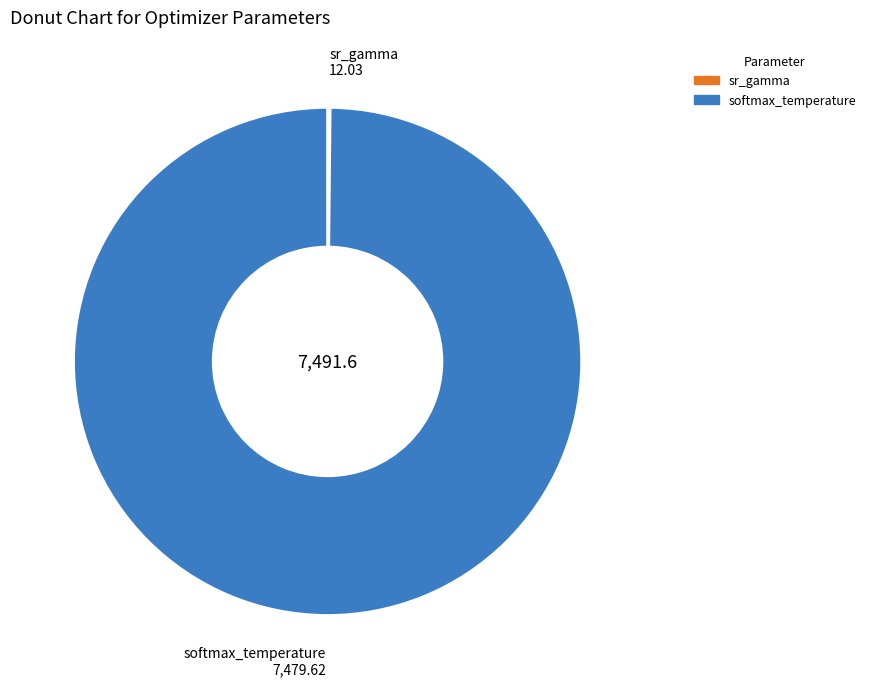

Is there a majority slice in this chart?

Yes